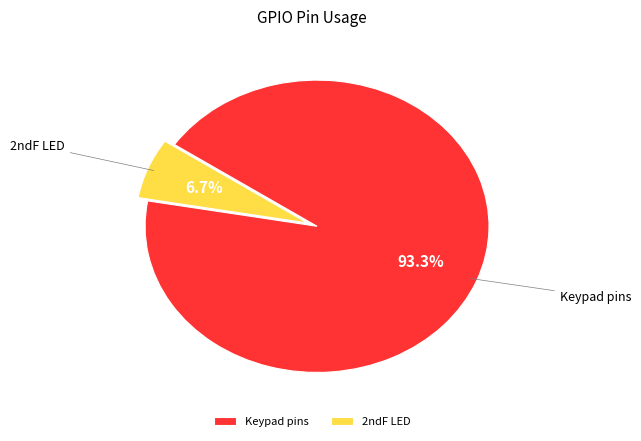

Approximately how many times larger is the value at 2ndF LED compared to Keypad pins?

0.1